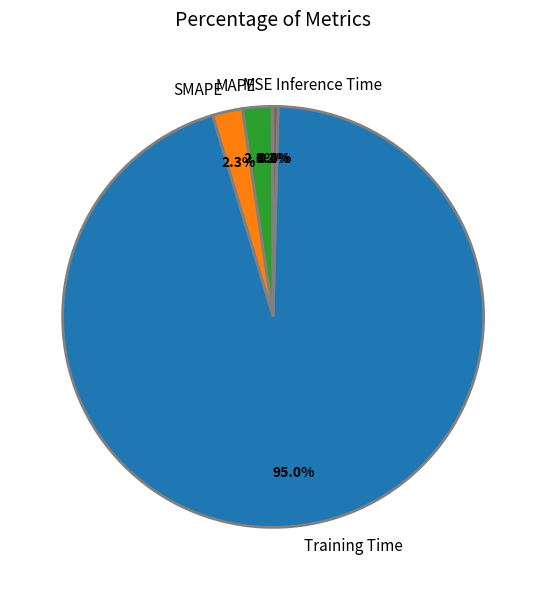

To the nearest percent, what is the difference between the Inference Time and MAPE slice percentages?

2%